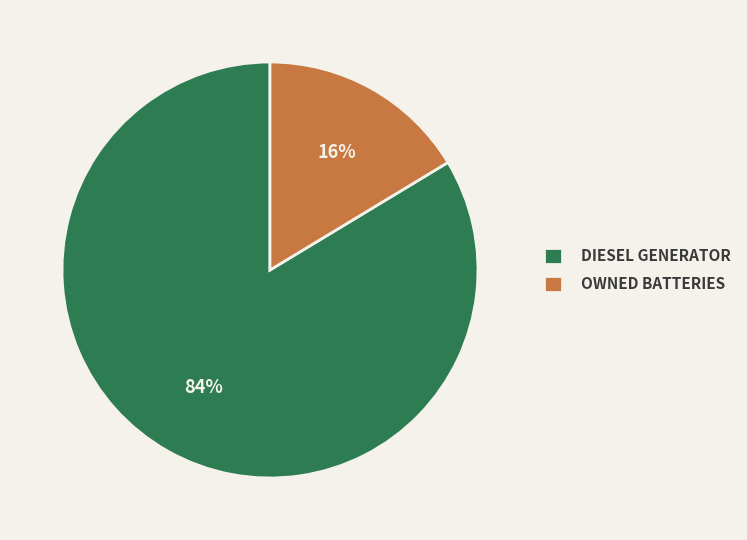

Does any single category account for the majority?

Yes